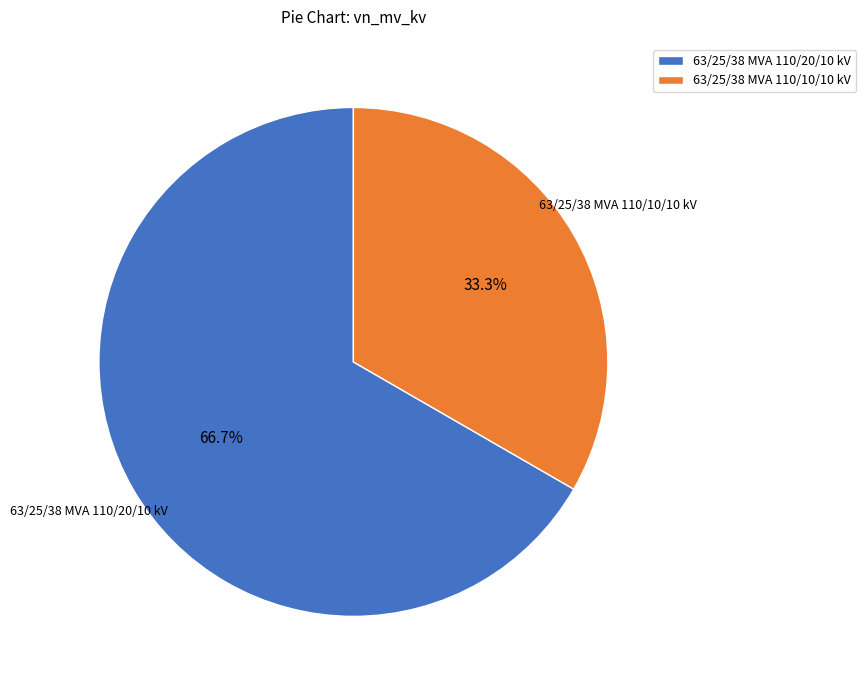

What percentage is the 63/25/38 MVA 110/20/10 kV slice, to the nearest percent?

67%